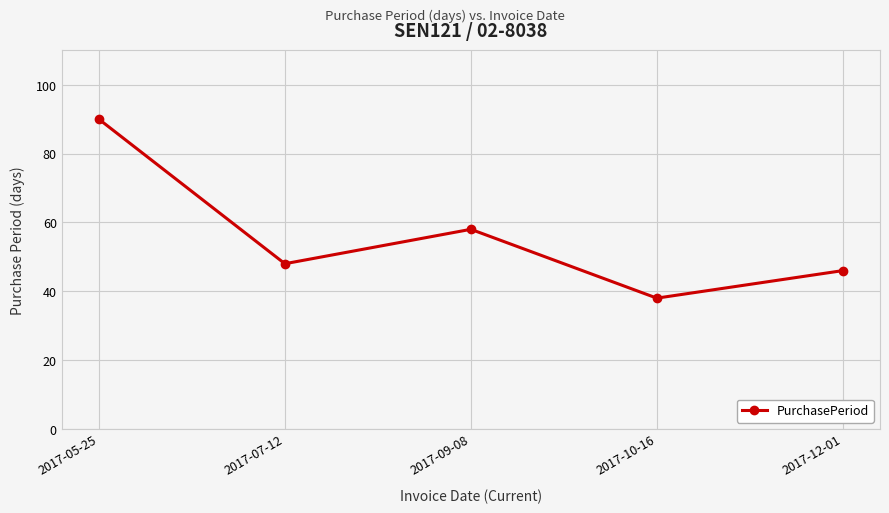

Reading left to right, extract all data points from this chart.

2017-05-25=90	2017-07-12=48	2017-09-08=58	2017-10-16=38	2017-12-01=46